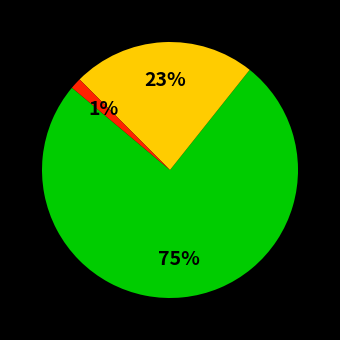

Count the number of slices in the pie.

3